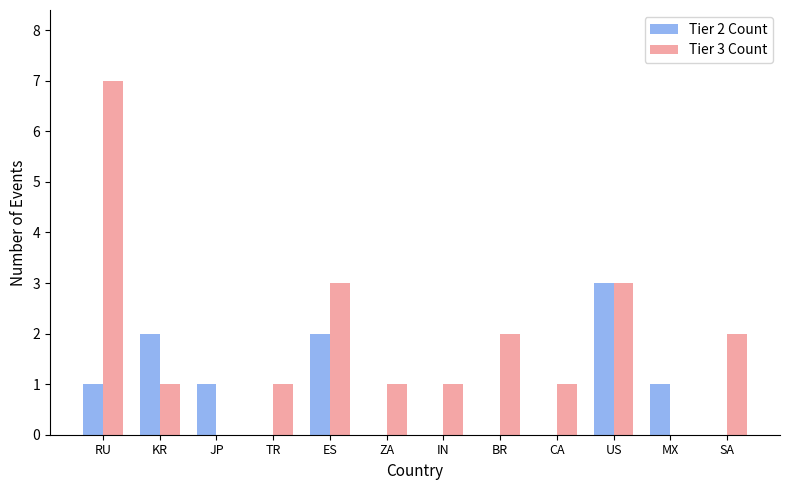

Reading left to right, extract all data points from this chart.

Tier 2 Count: RU=1	KR=2	JP=1	TR=0	ES=2	ZA=0	IN=0	BR=0	CA=0	US=3	MX=1	SA=0
Tier 3 Count: RU=7	KR=1	JP=0	TR=1	ES=3	ZA=1	IN=1	BR=2	CA=1	US=3	MX=0	SA=2